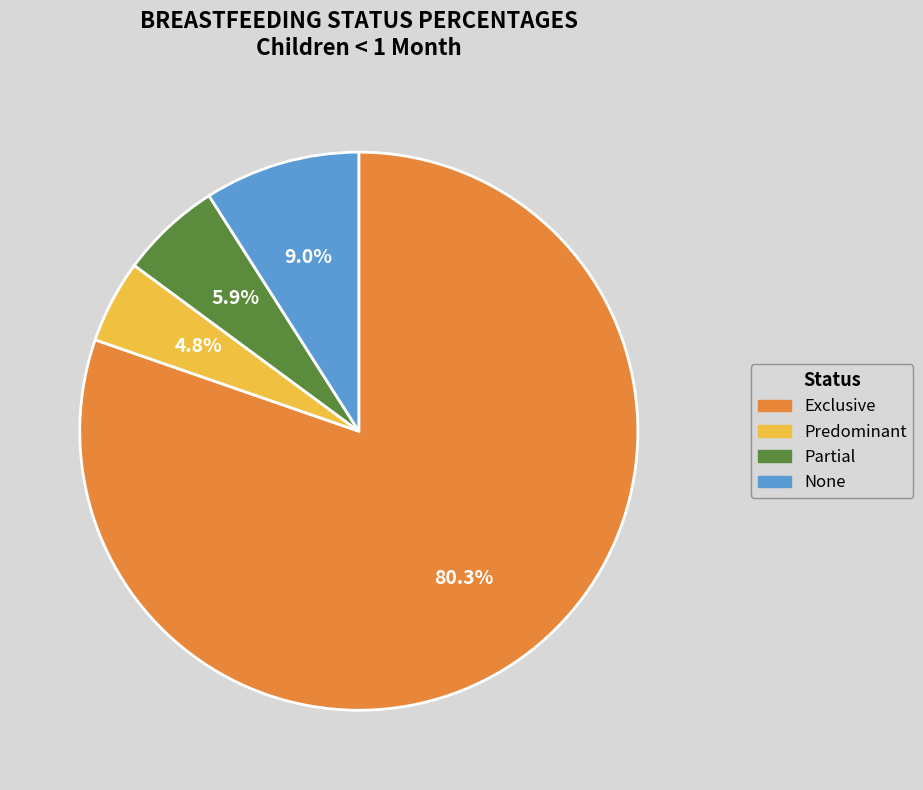

True or false: Exclusive accounts for 89% of the total.

False